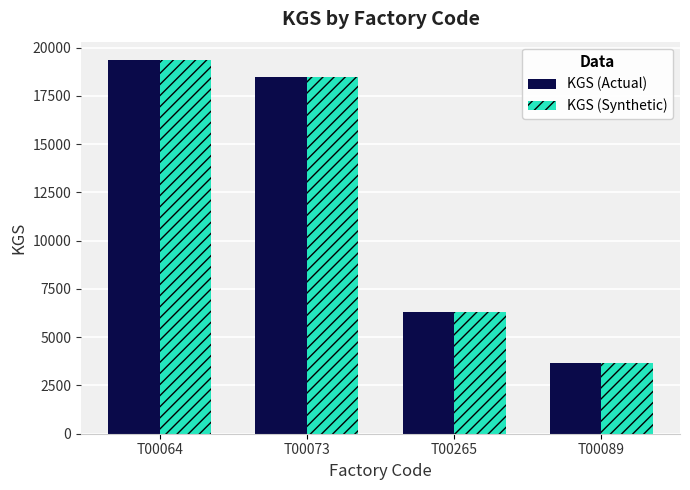

Rank the categories by KGS (Synthetic) value from lowest to highest.

T00089, T00265, T00073, T00064